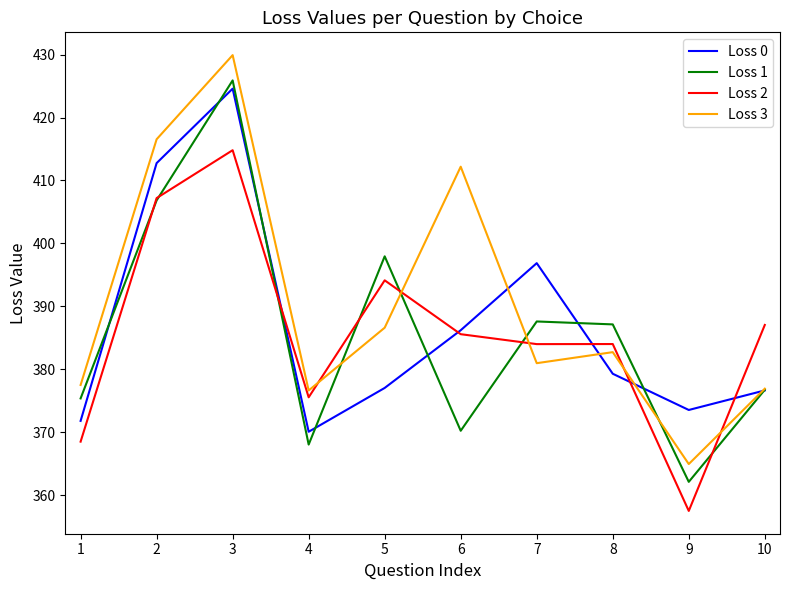

True or false: Loss 3 and Loss 2 cross at least once.

True